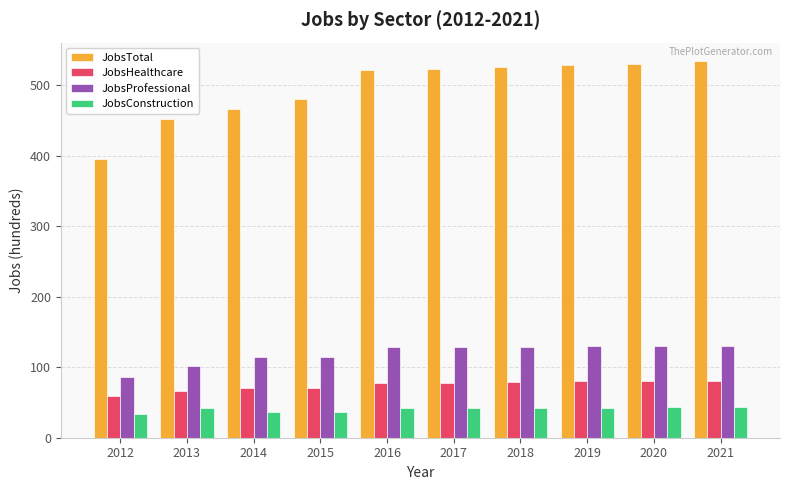

Which series changed the most between 2015 and 2017?

JobsTotal